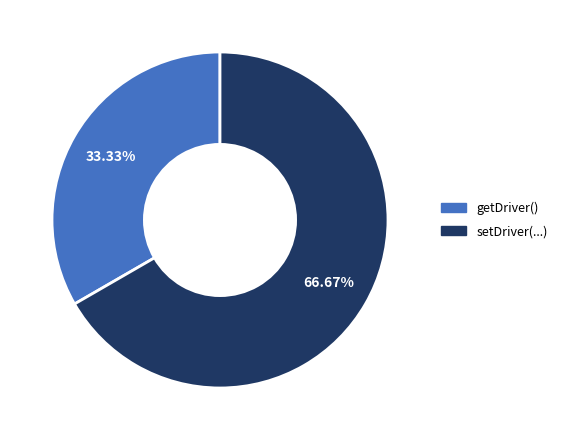

Does any single category account for the majority?

Yes